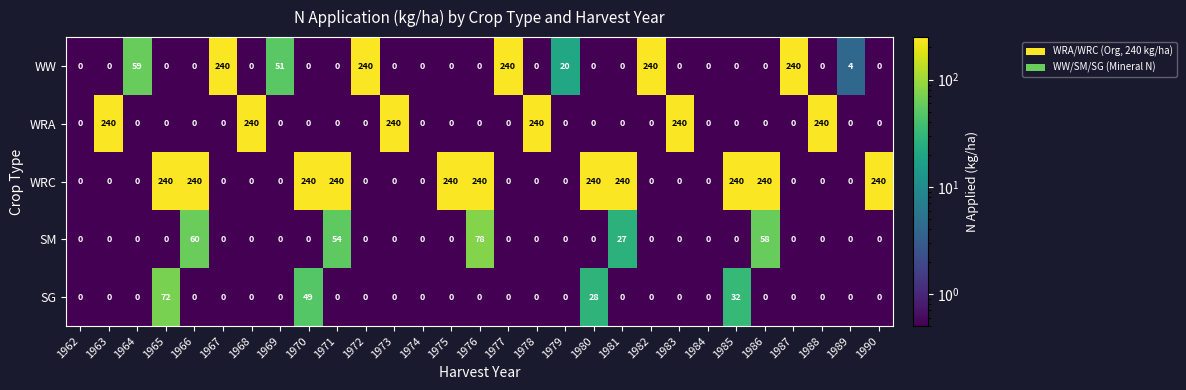

The WRC series shows 152 at 1962. True or false?

False